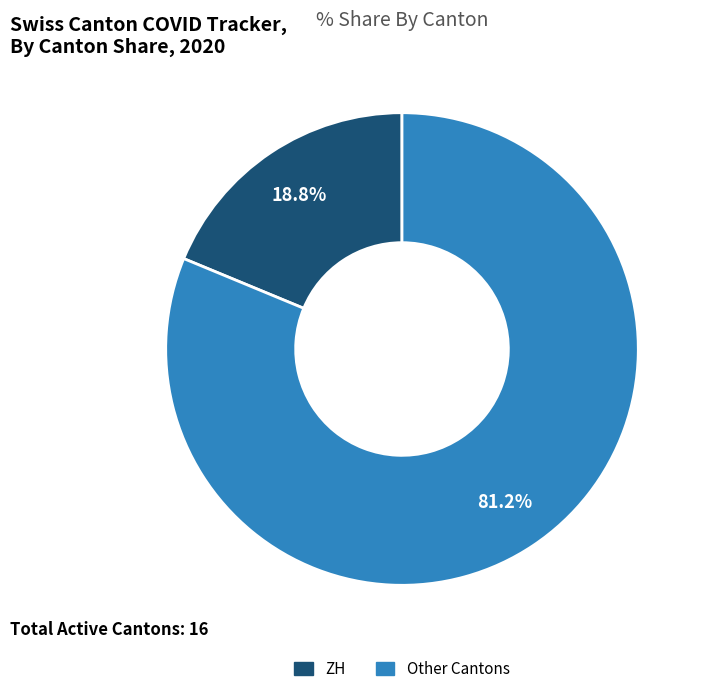

Does any single category account for the majority?

Yes